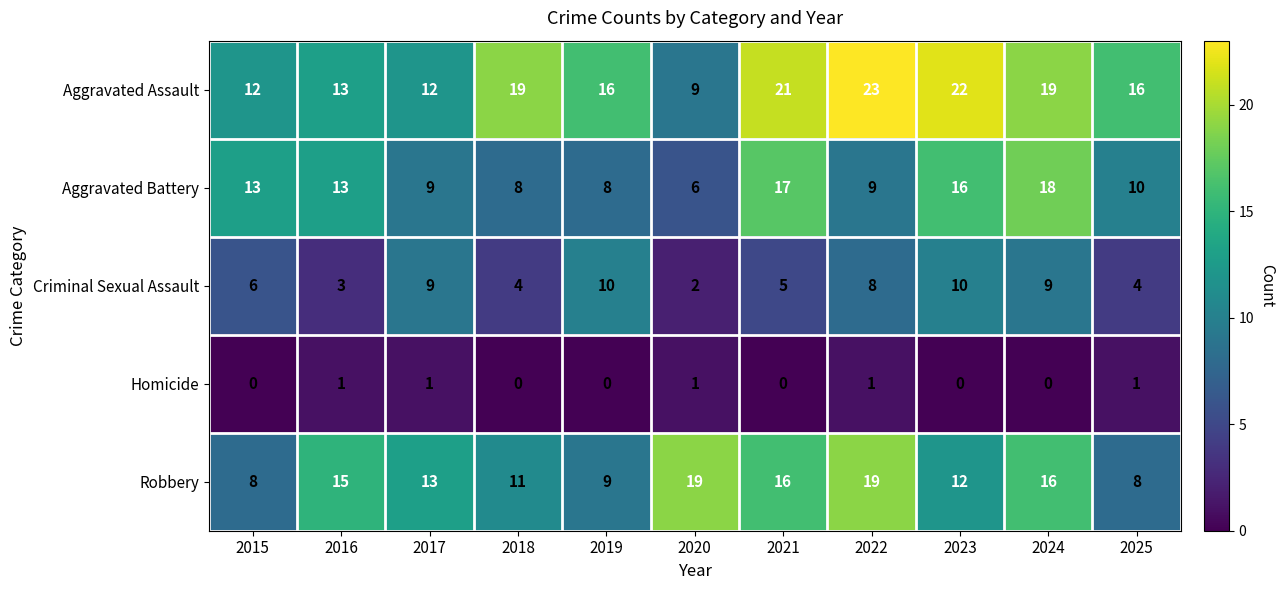

What is the total value across all series at 2024?

62